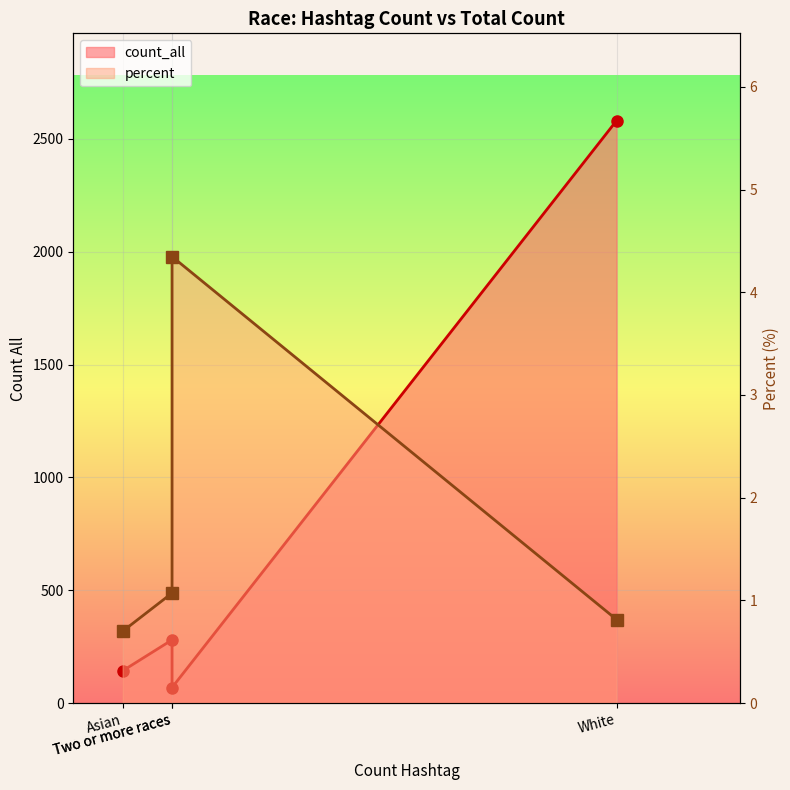

What is the difference between the second highest and second lowest values in the percent series?

0.3